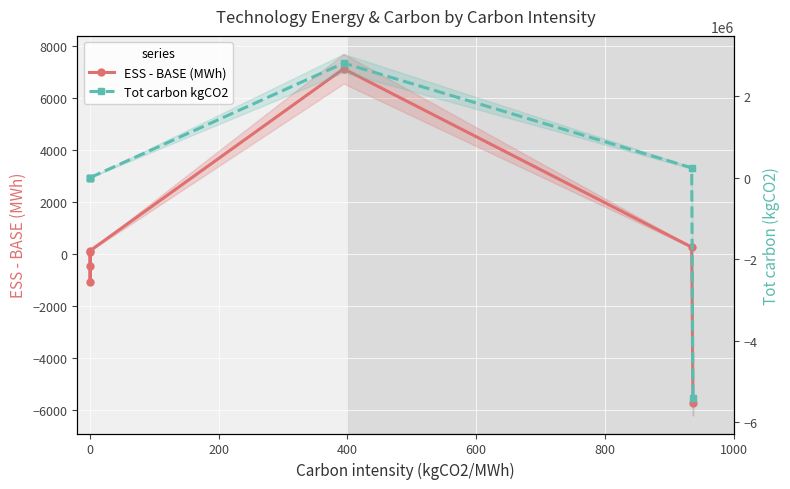

Is it true that Tot carbon kgCO2 equals 1941690.9 at 600?

False